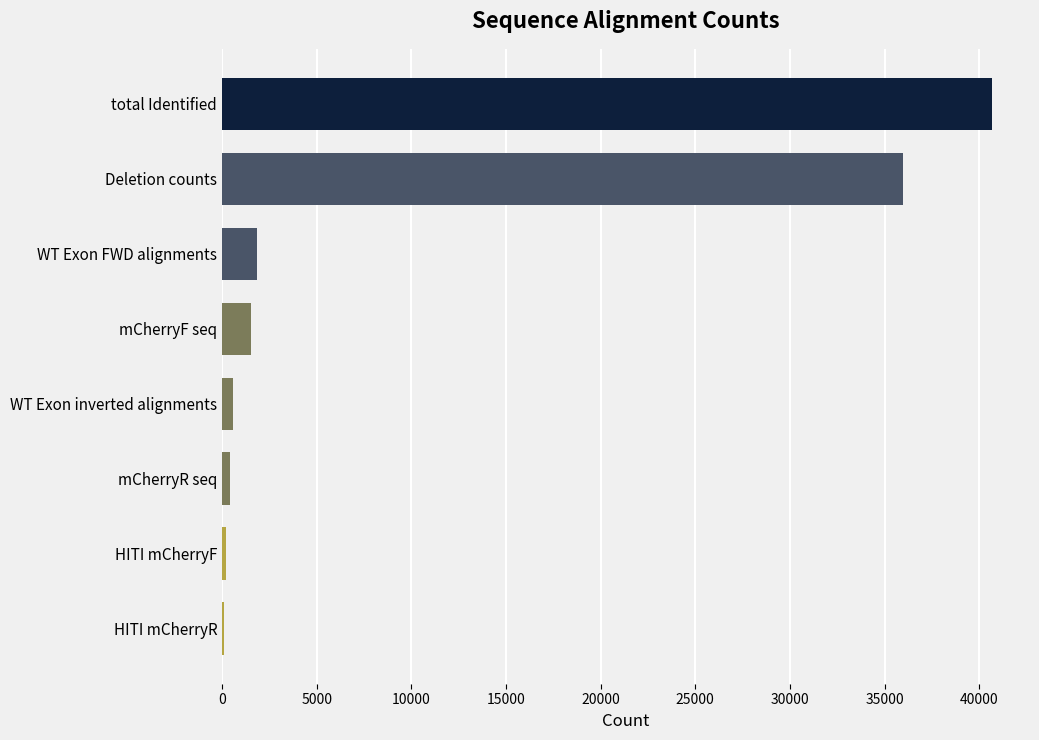

At which label is the value closest to 20373?

Deletion counts